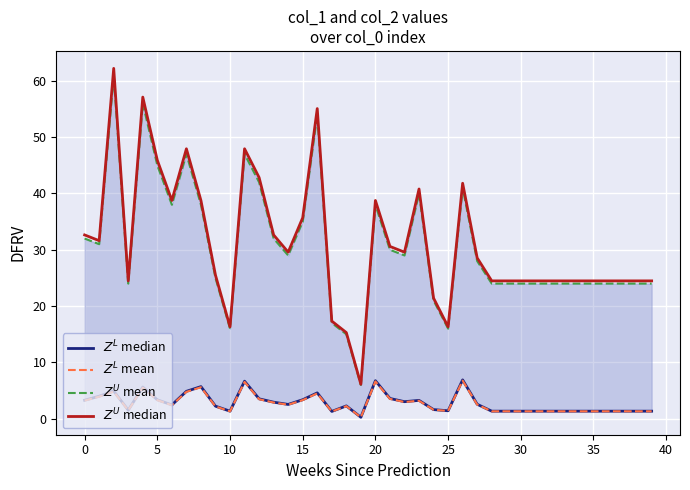

At which category does the chart reach its minimum across all series?

19